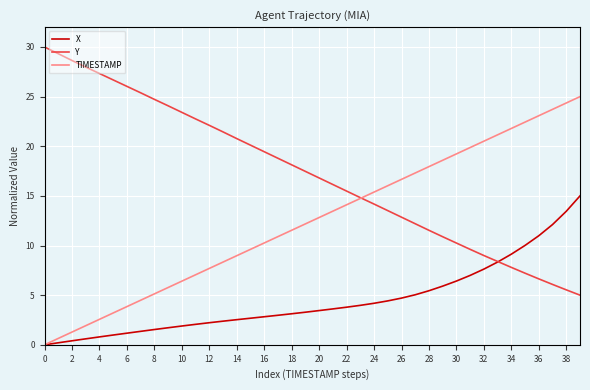

List the series in order of their peak value, highest first.

Y, TIMESTAMP, X